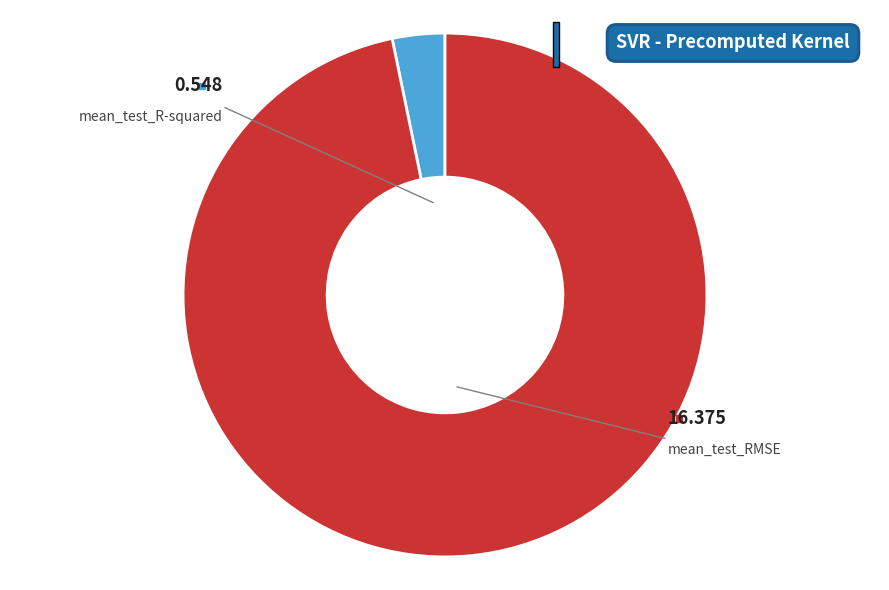

What is the change in value from mean_test_R-squared to mean_test_RMSE?

+15.8